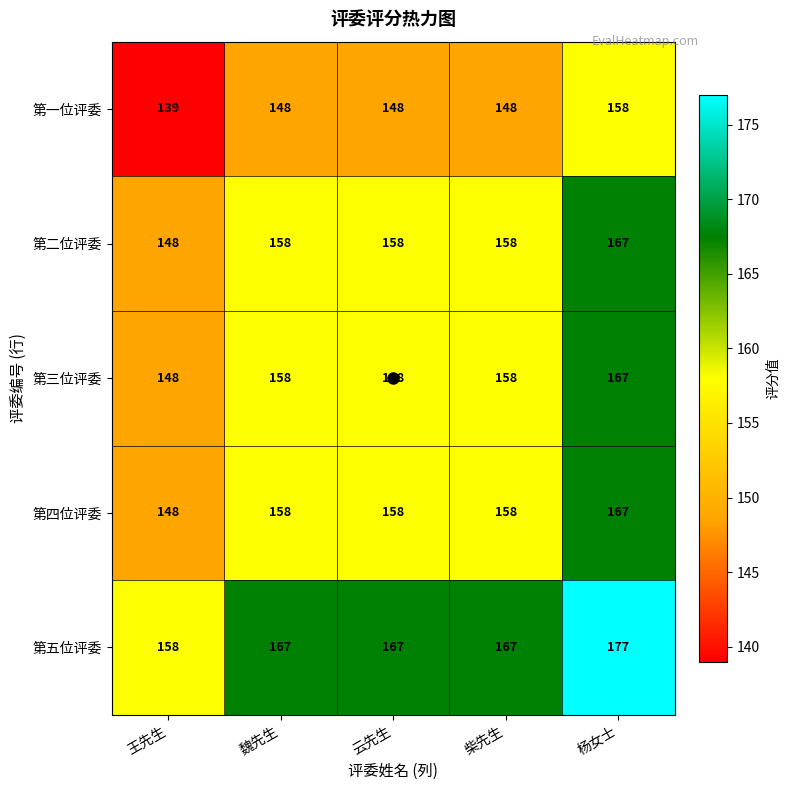

The value of 第一位评委 at 云先生 is 221. True or false?

False